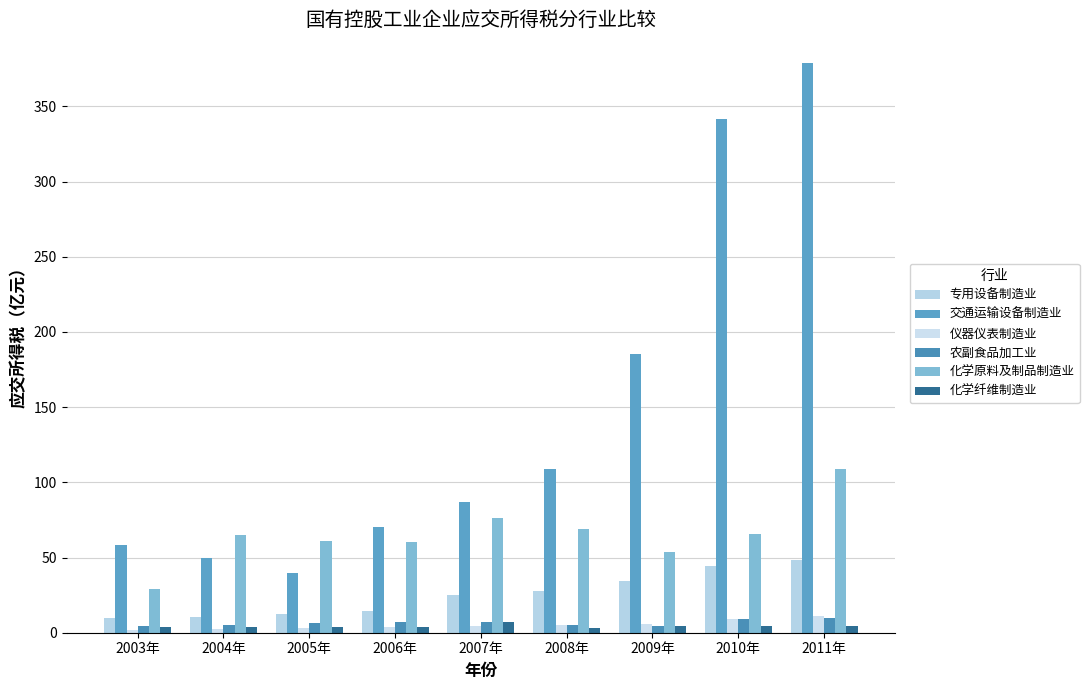

Which series has the widest spread of values?

交通运输设备制造业